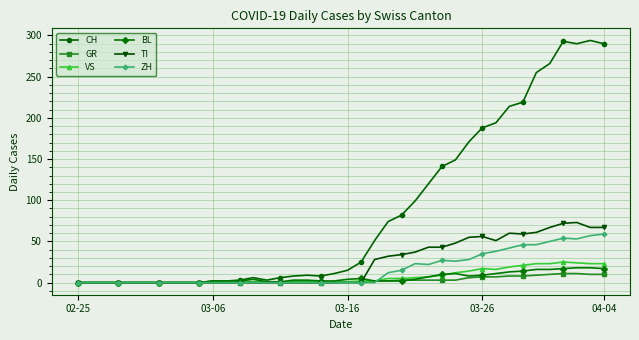

What is the difference between the maximum and second lowest values in the VS series?

25